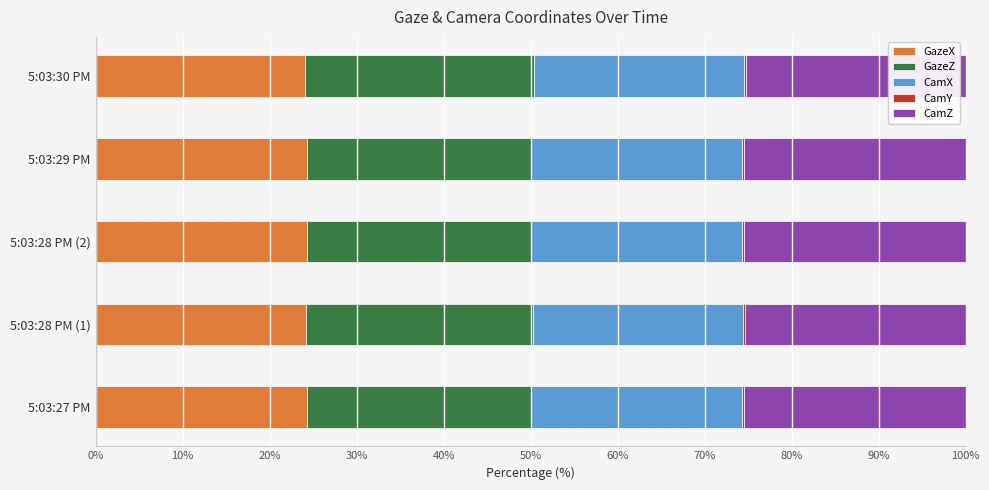

The GazeX series shows 24.3 at 5:03:29 PM. True or false?

True